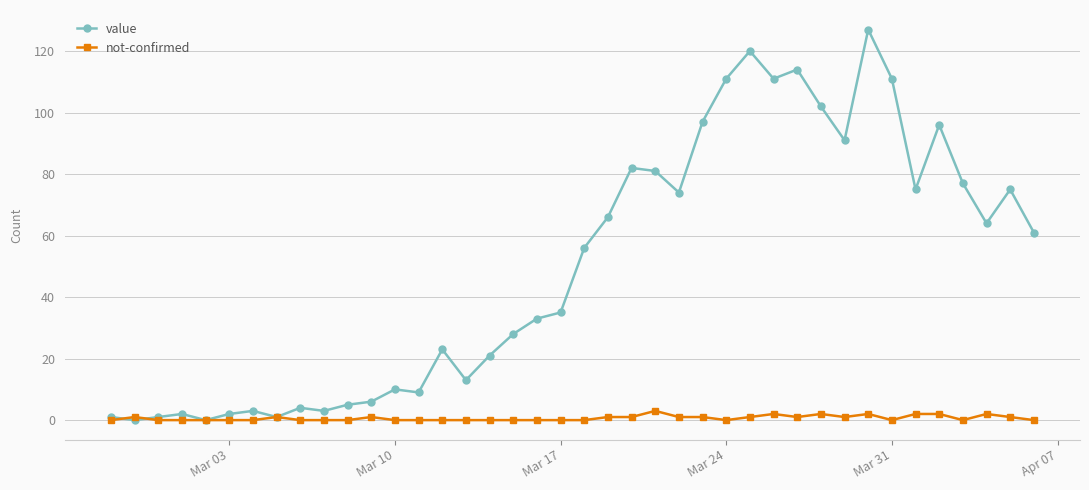

True or false: not-confirmed has more than 0 interior local peaks.

True